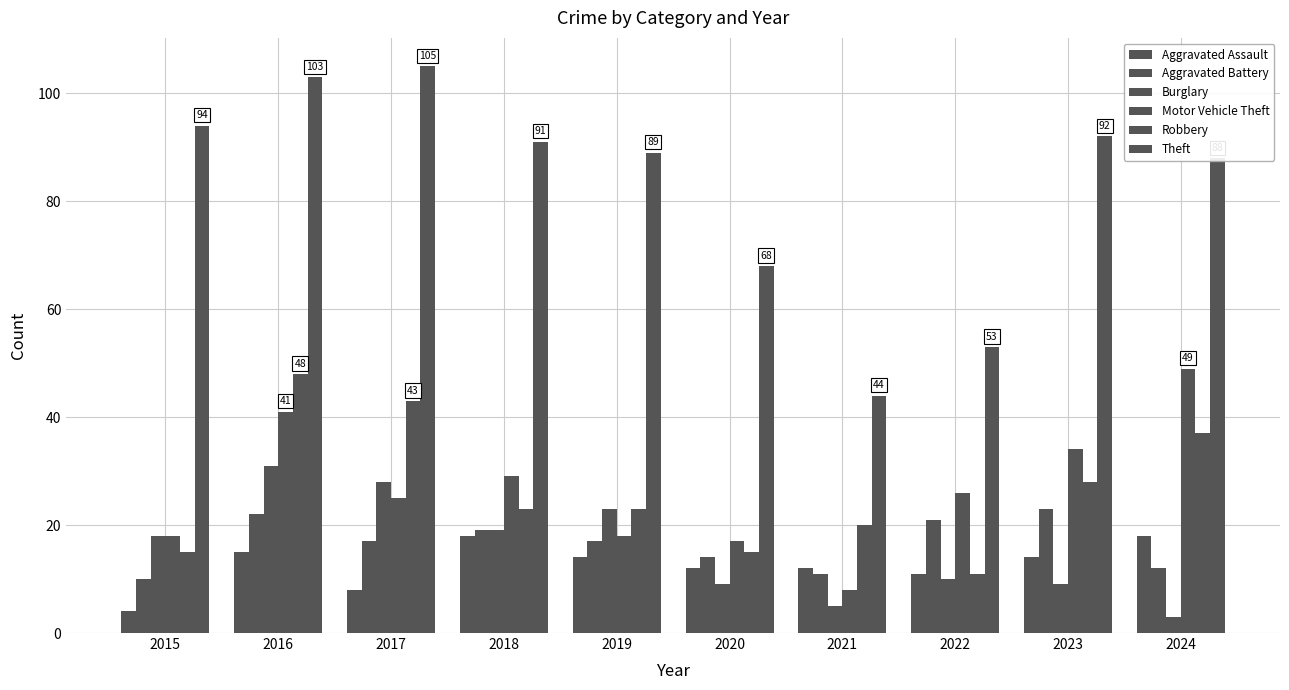

Are the bars grouped side by side (vs. stacked)?

Yes